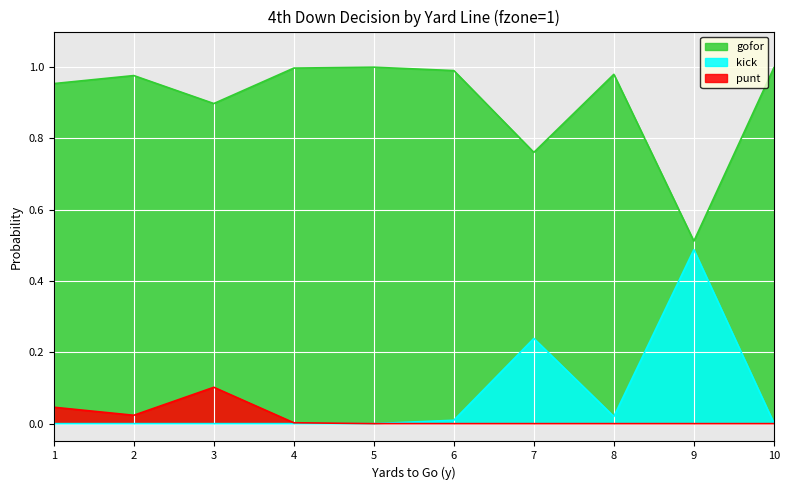

Does the chart display data point markers on the line(s)?

No